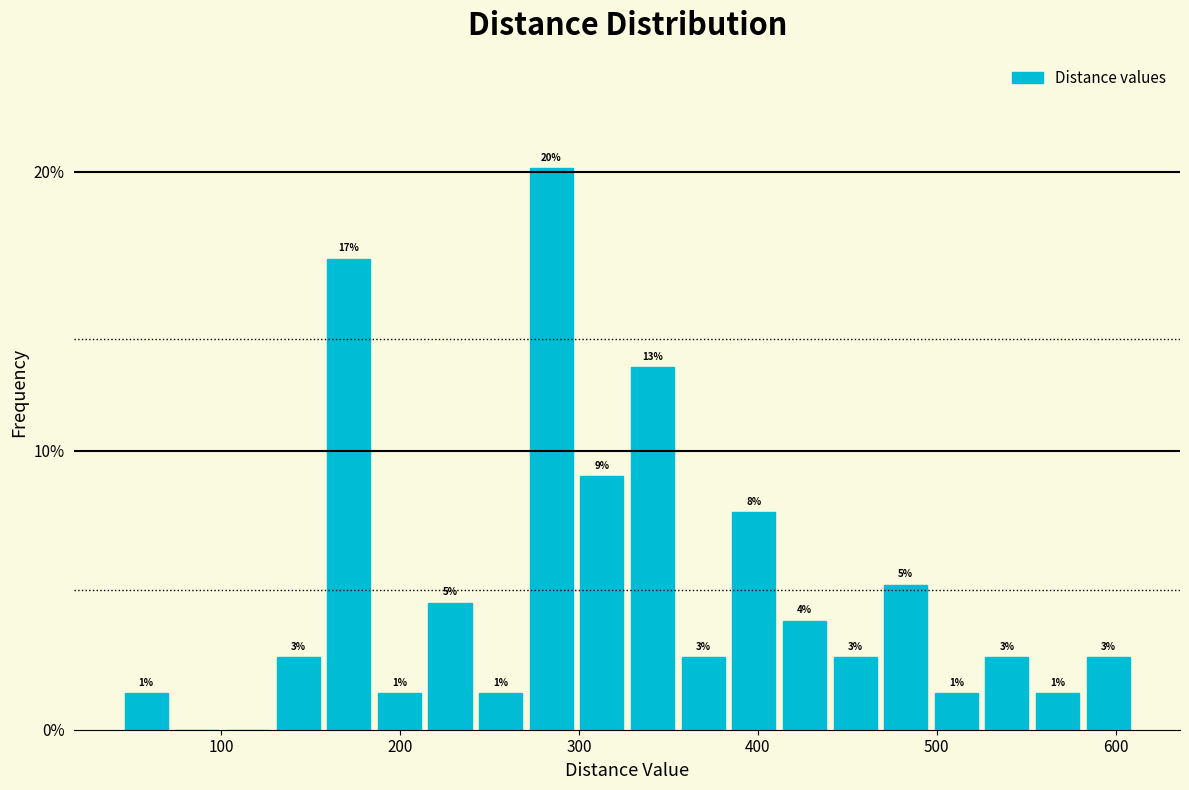

Read against the x-axis, roughly where is the centre of the tallest bar?

280